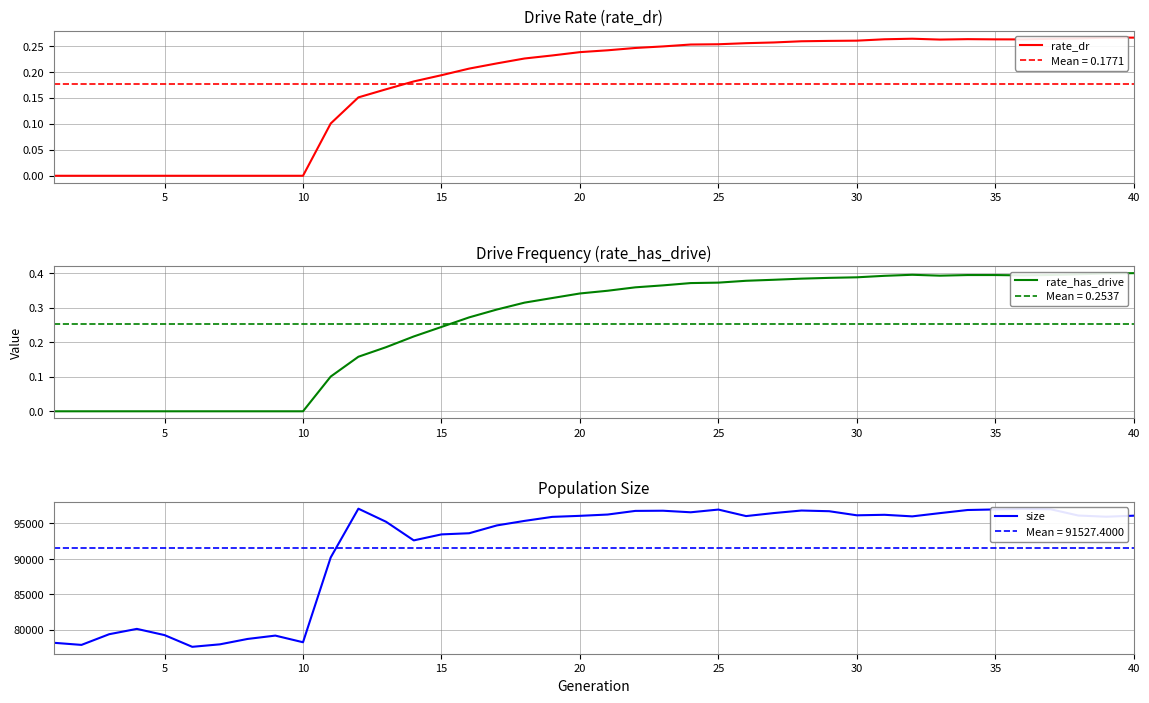

In rate_dr, how many points are lower than both neighbors (excluding endpoints)?

2